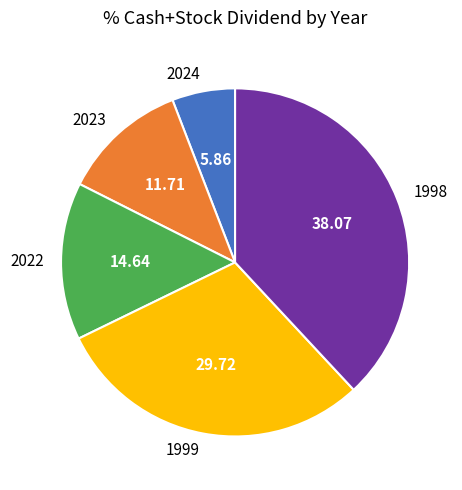

Do 2023 and 1999 together represent more than half of the pie?

No